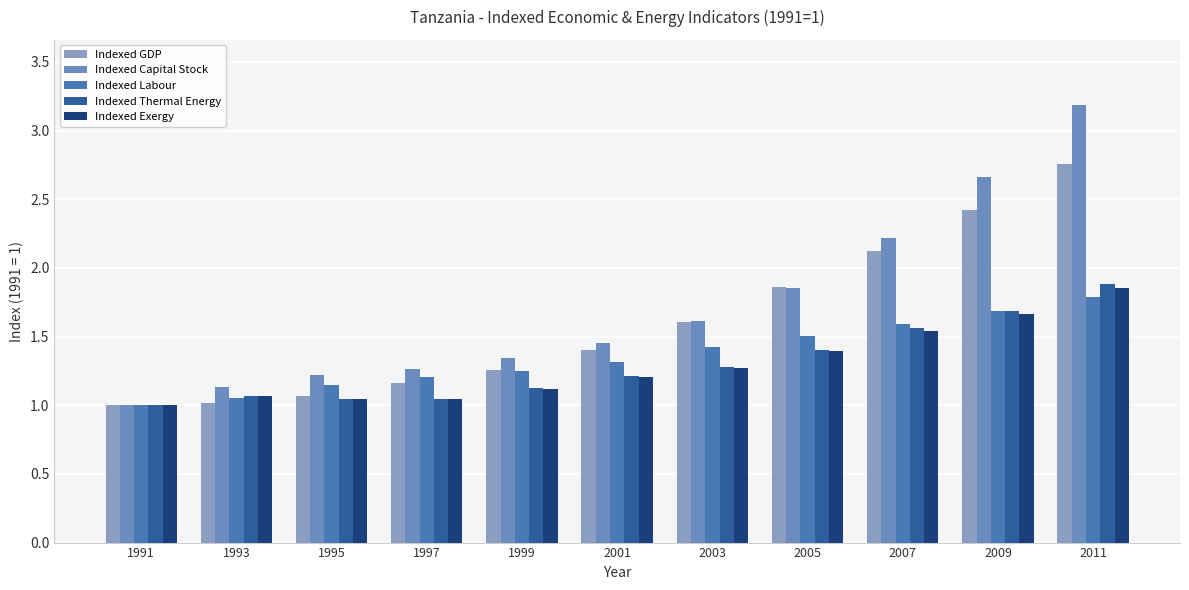

List the labels in order of Indexed Capital Stock value, largest first.

2011, 2009, 2007, 2005, 2003, 2001, 1999, 1997, 1995, 1993, 1991